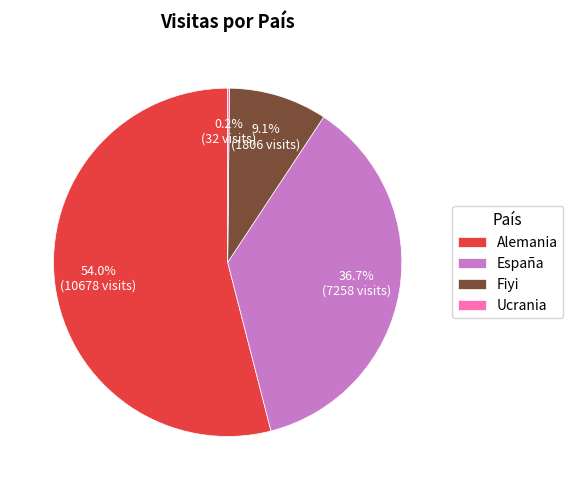

What percentage is the Fiyi slice, to the nearest percent?

9%